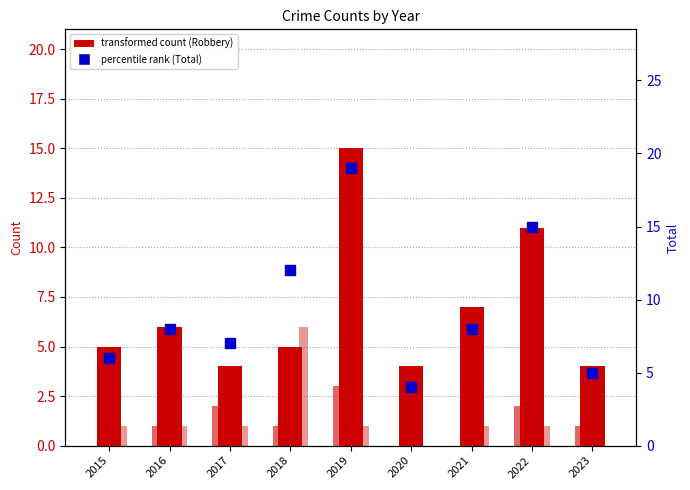

What is the average value of the Aggravated Battery series?

1